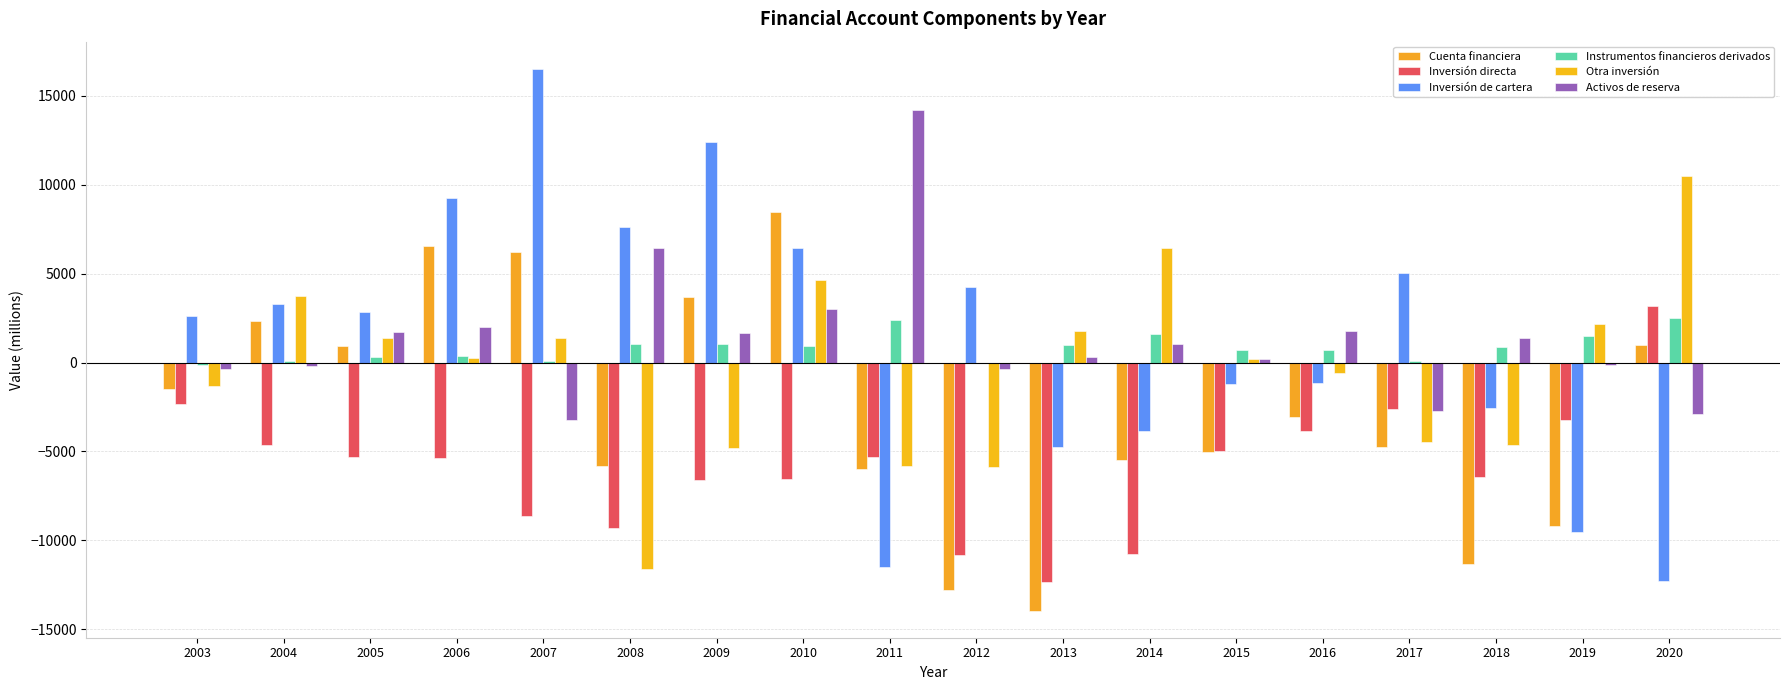

The Cuenta financiera series shows 2869 at 2006. True or false?

False